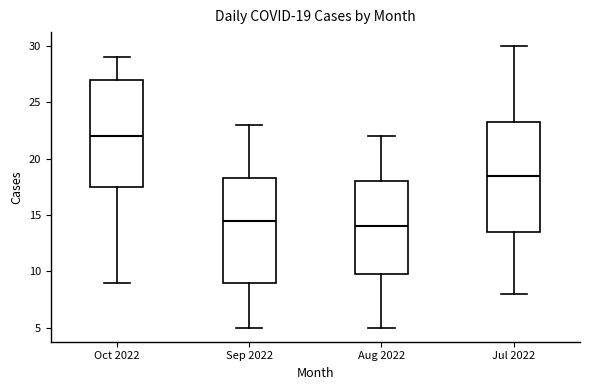

Which box has the highest median line?

Oct 2022